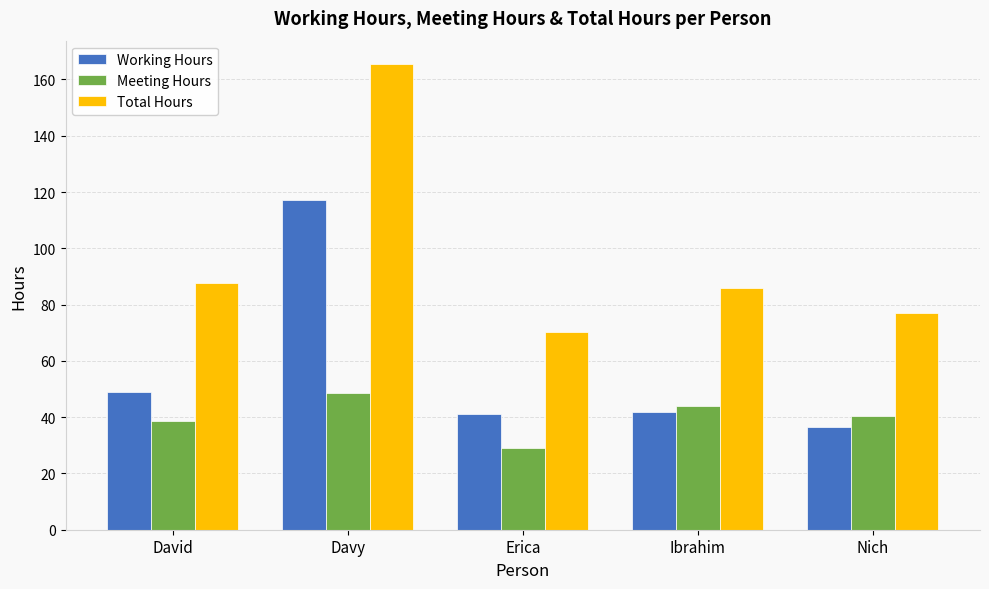

The value of Working Hours at Erica is 41.2. True or false?

True